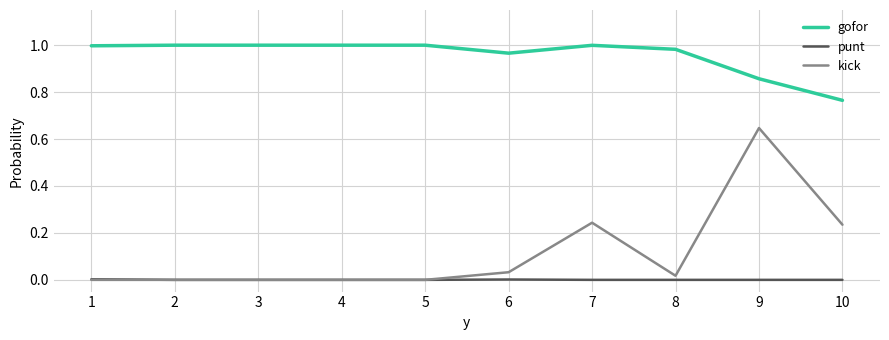

How many series are shown in this chart?

3